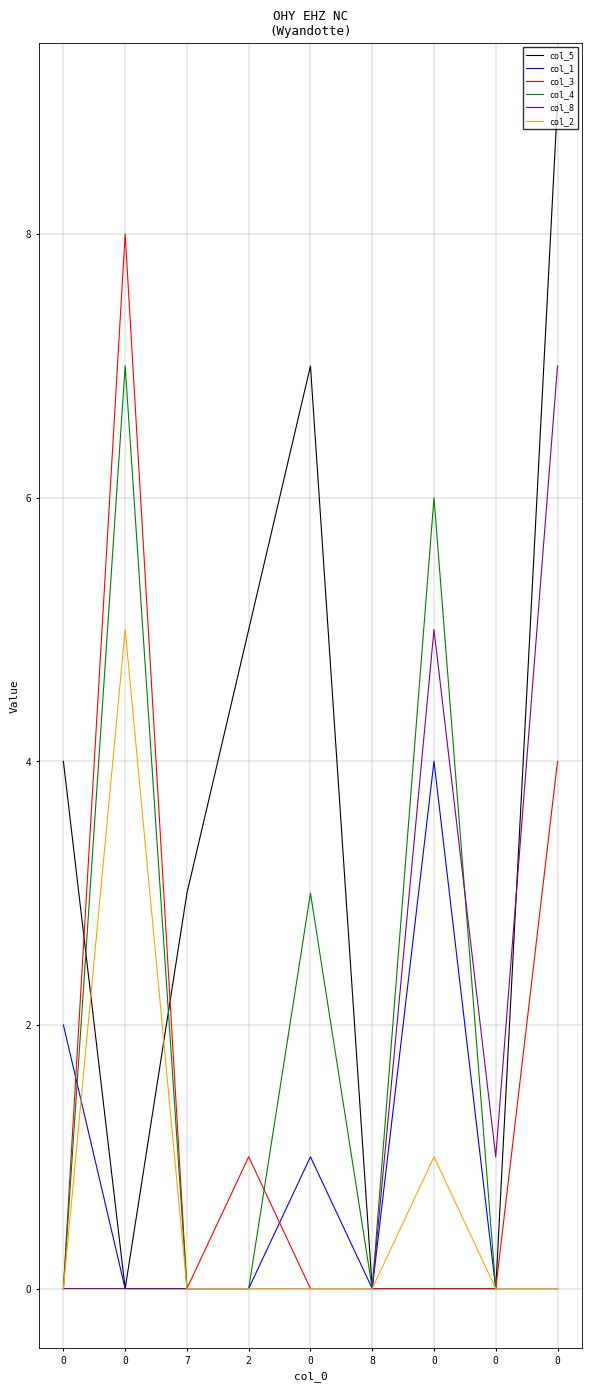

What are all the series names shown in the legend?

col_5, col_1, col_3, col_4, col_8, col_2